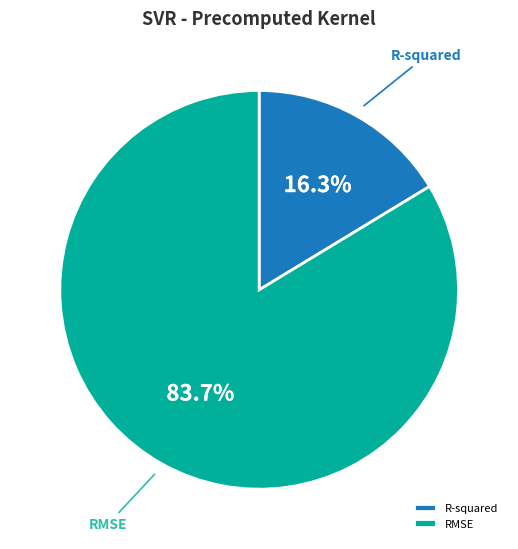

How many segments does this pie chart have?

2